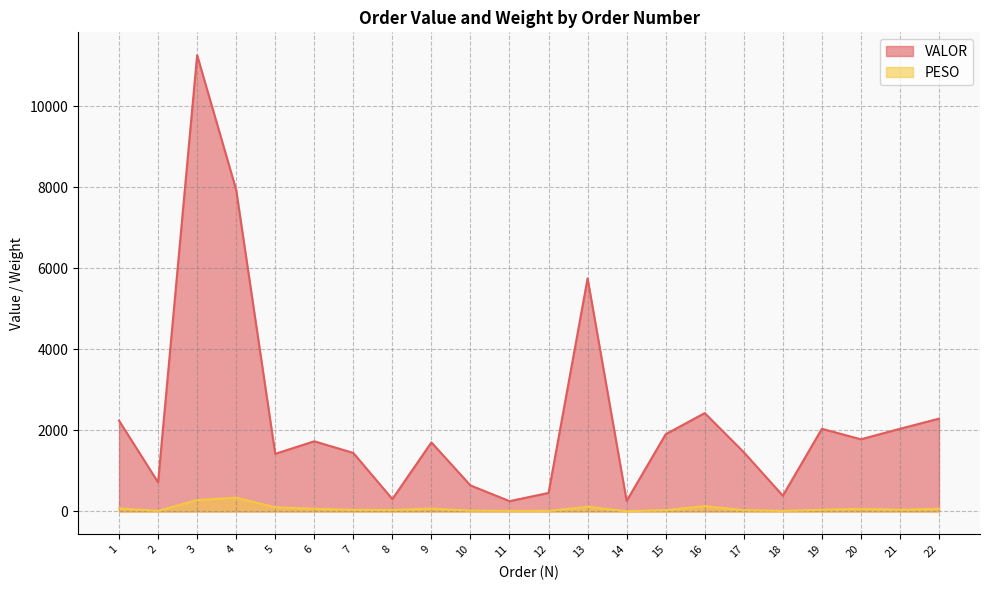

Rank the series at 15 from highest to lowest value.

VALOR, PESO